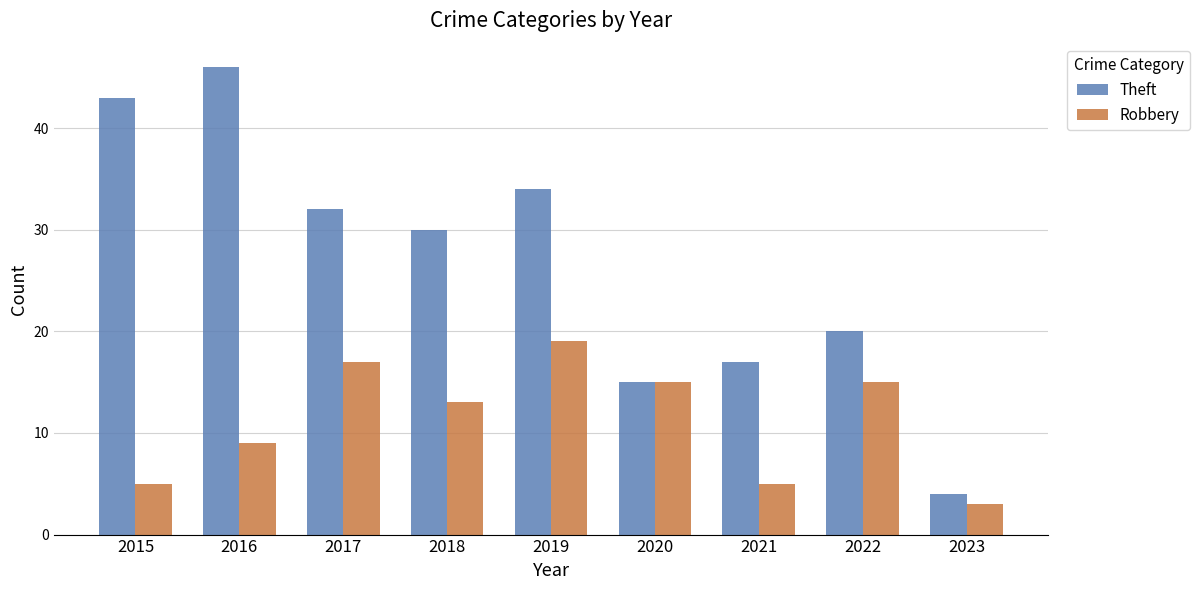

What is the spread (max minus min) of values at 2017?

15